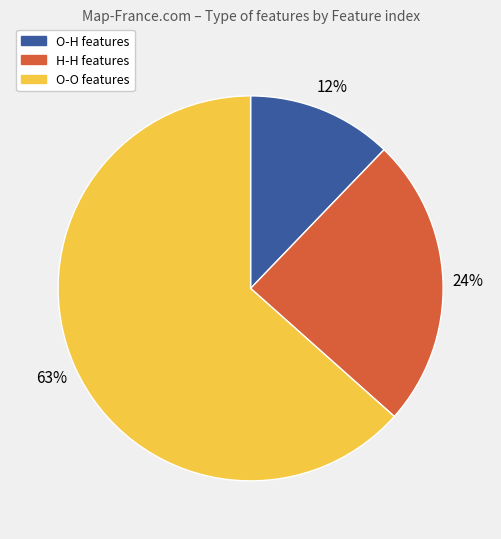

Between O-O features and O-H features, which is larger?

O-O features